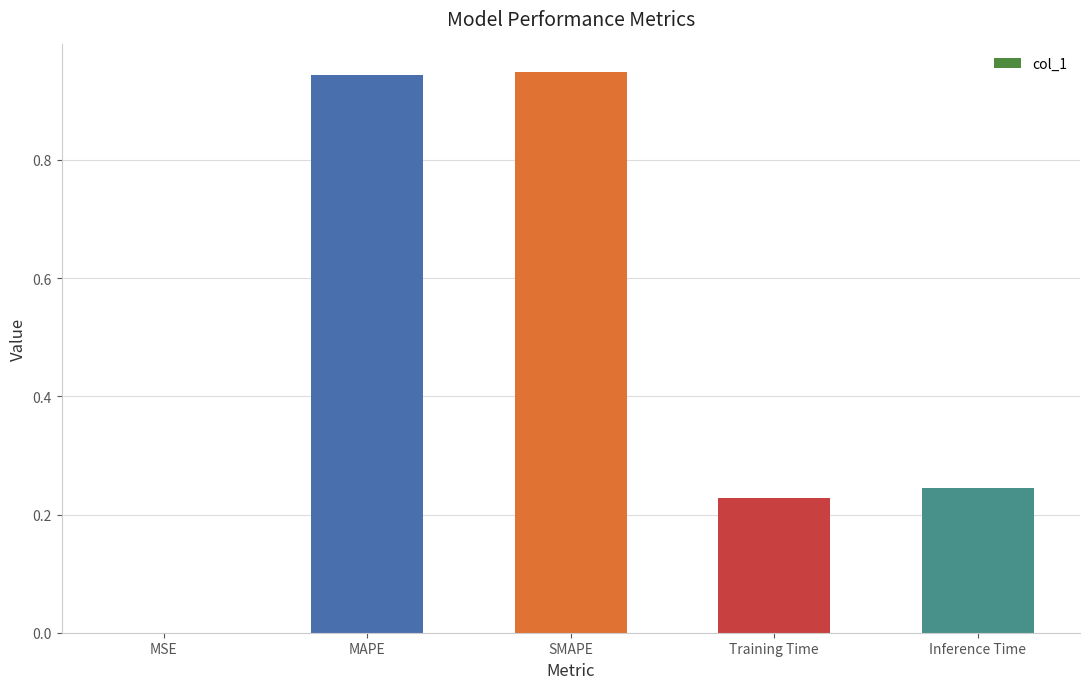

How many categories are shown in the chart?

5